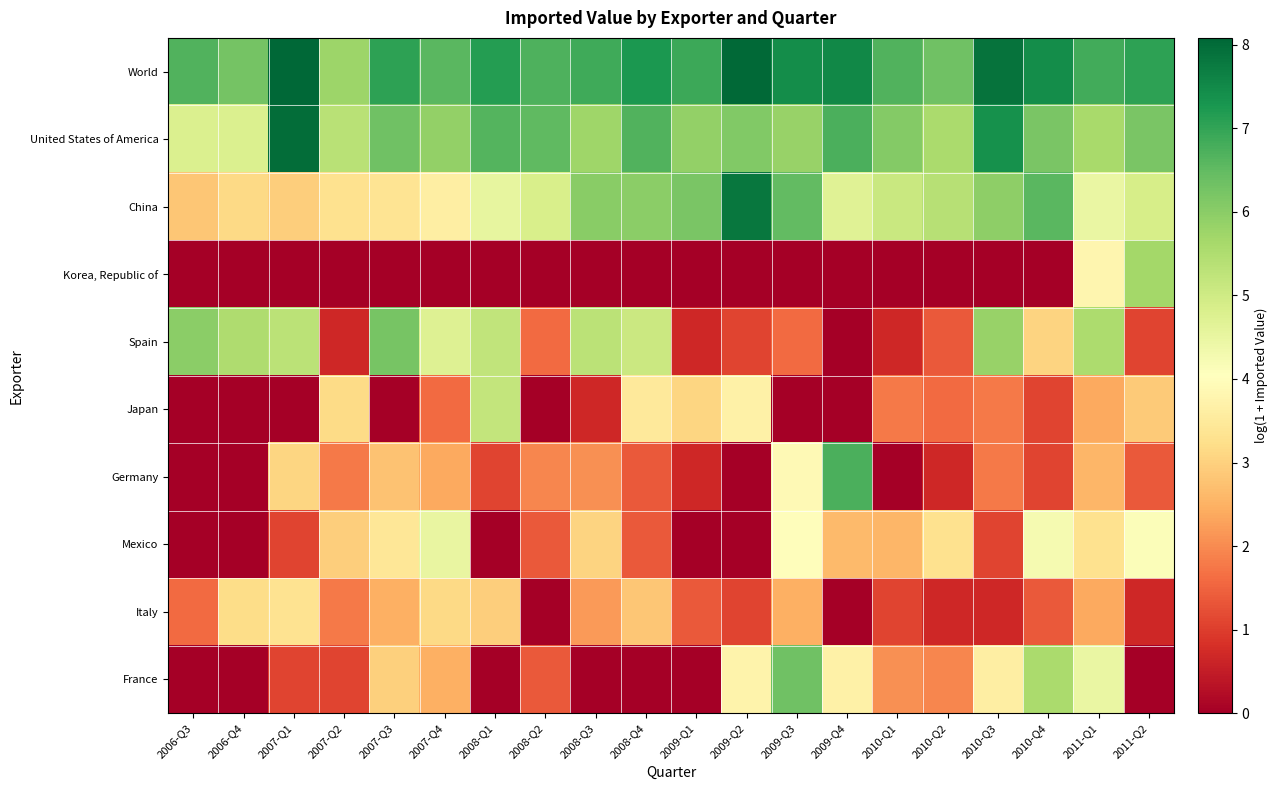

Which series has the widest spread of values?

Germany